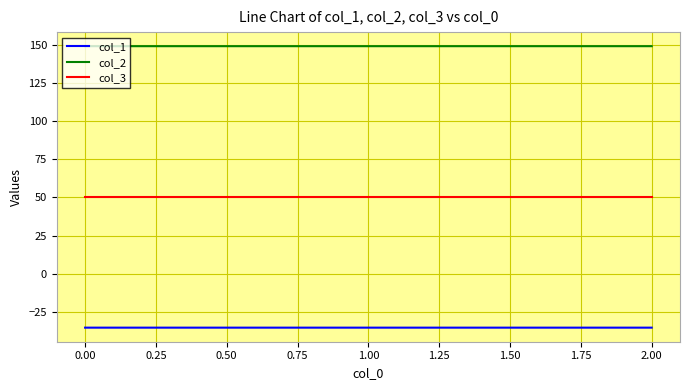

Reading left to right, extract all data points from this chart.

col_1: -35.4	-35.4	-35.4
col_2: 149.2	149.2	149.2
col_3: 50.0	50.0	50.0